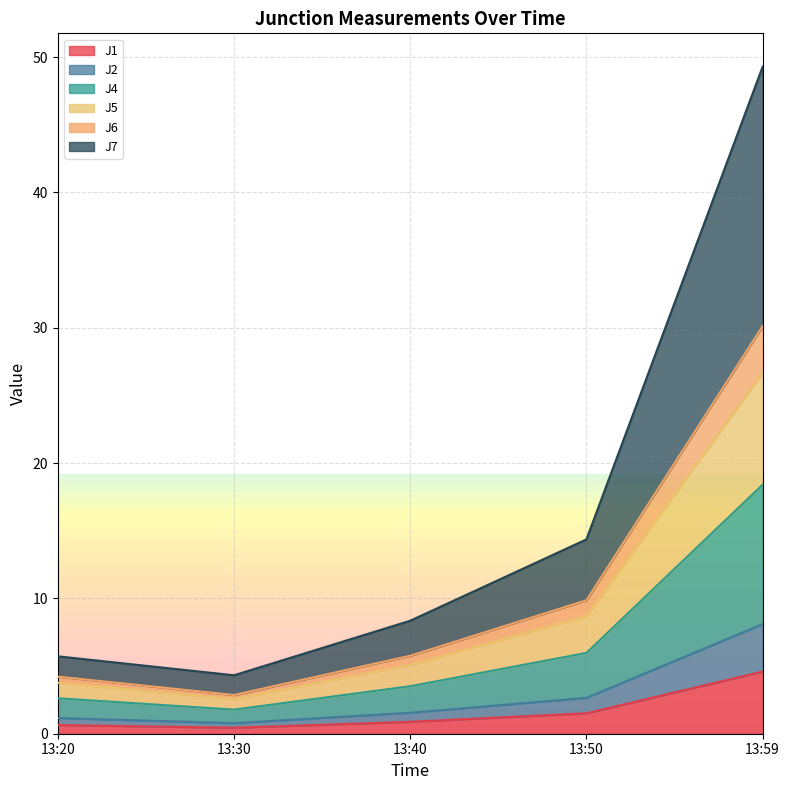

True or false: J6 and J7 intersect in this chart.

False